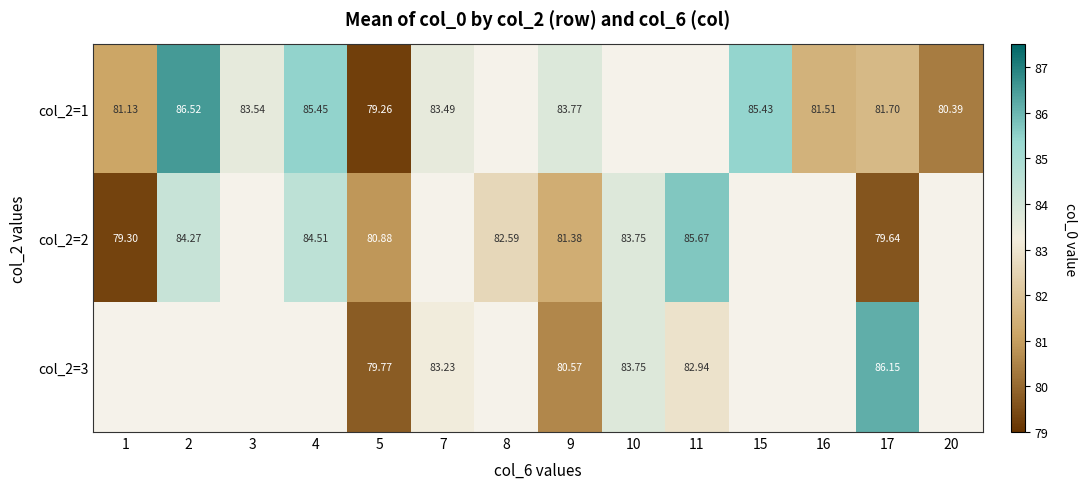

Which category has the lowest value in the col_2=1 series?

5